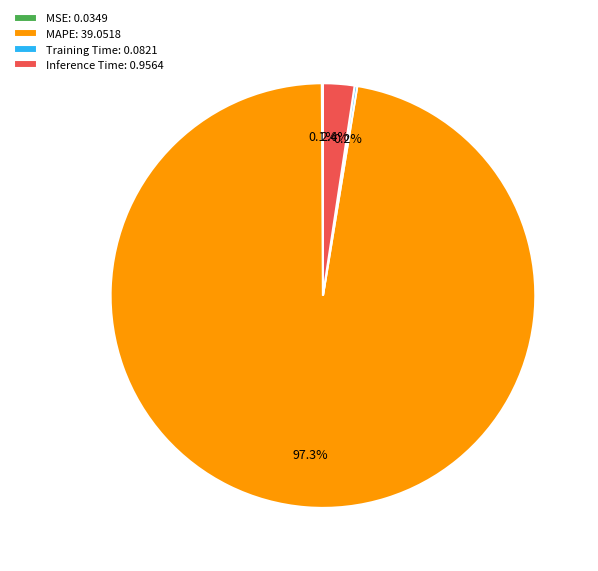

To the nearest percent, what is the combined percentage of MAPE and Inference Time?

100%